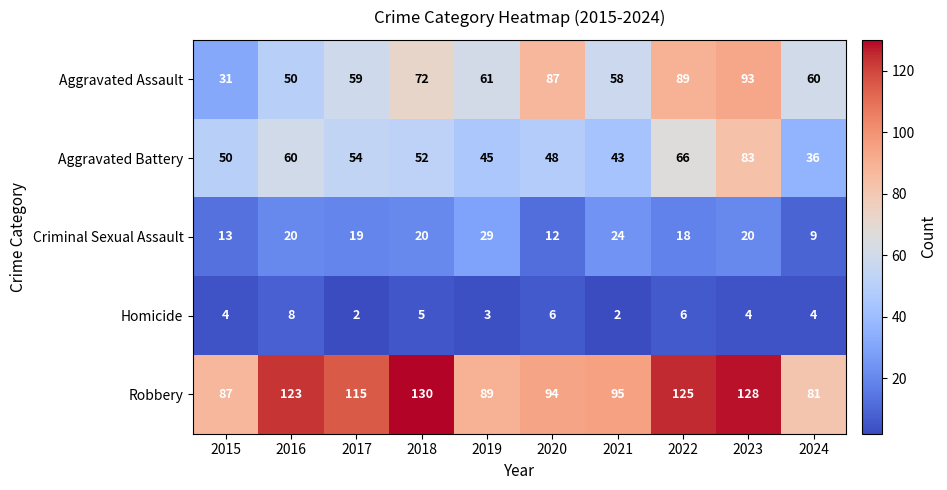

At which label does Homicide reach its peak?

2016